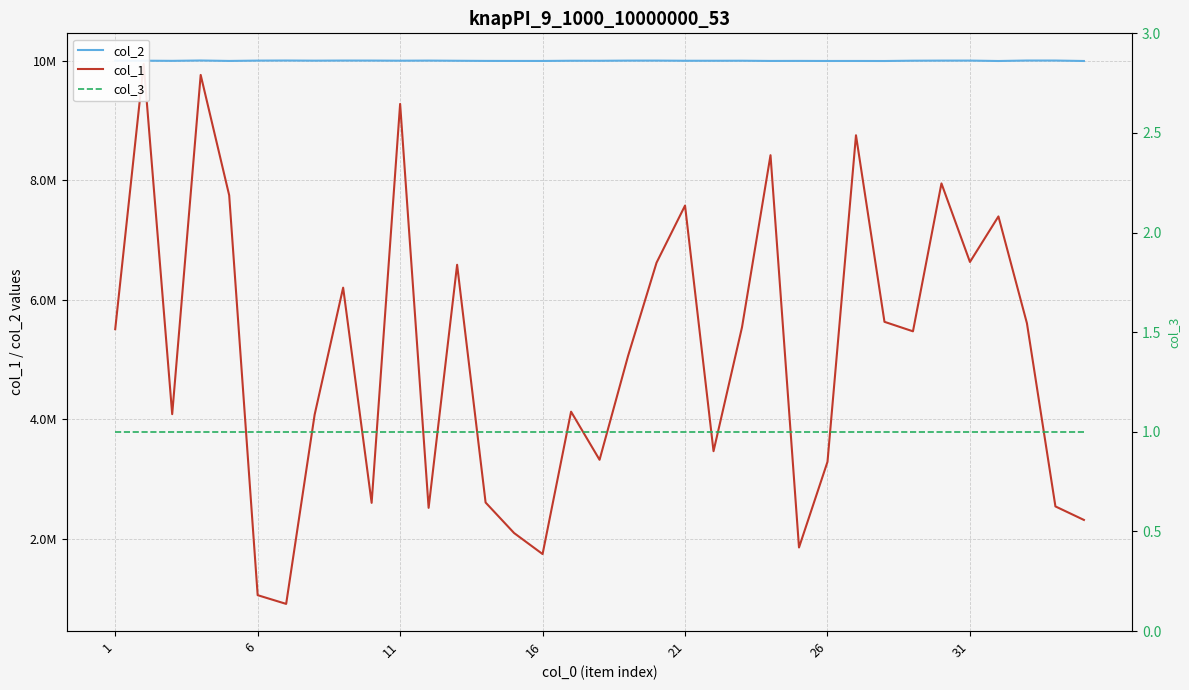

List the series in order of their peak value, lowest first.

col_3, col_1, col_2